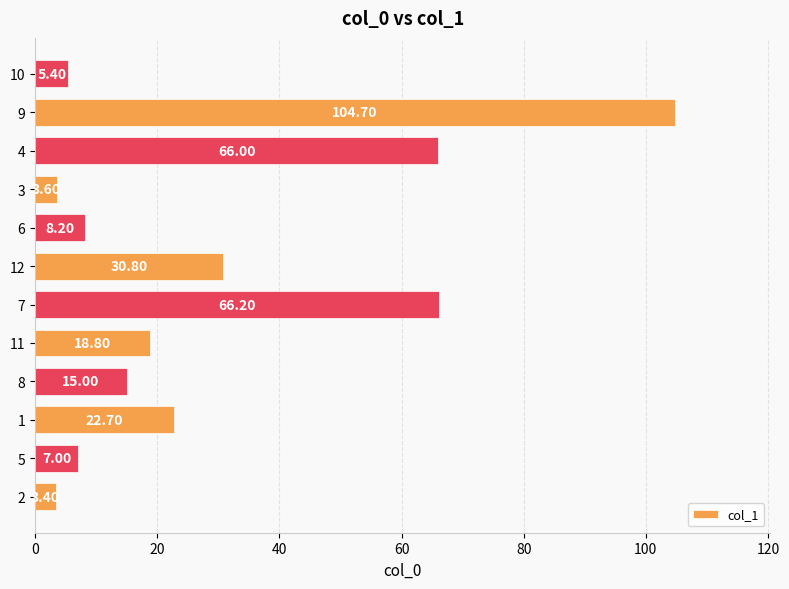

What is the change in value from 11 to 4?

+47.2